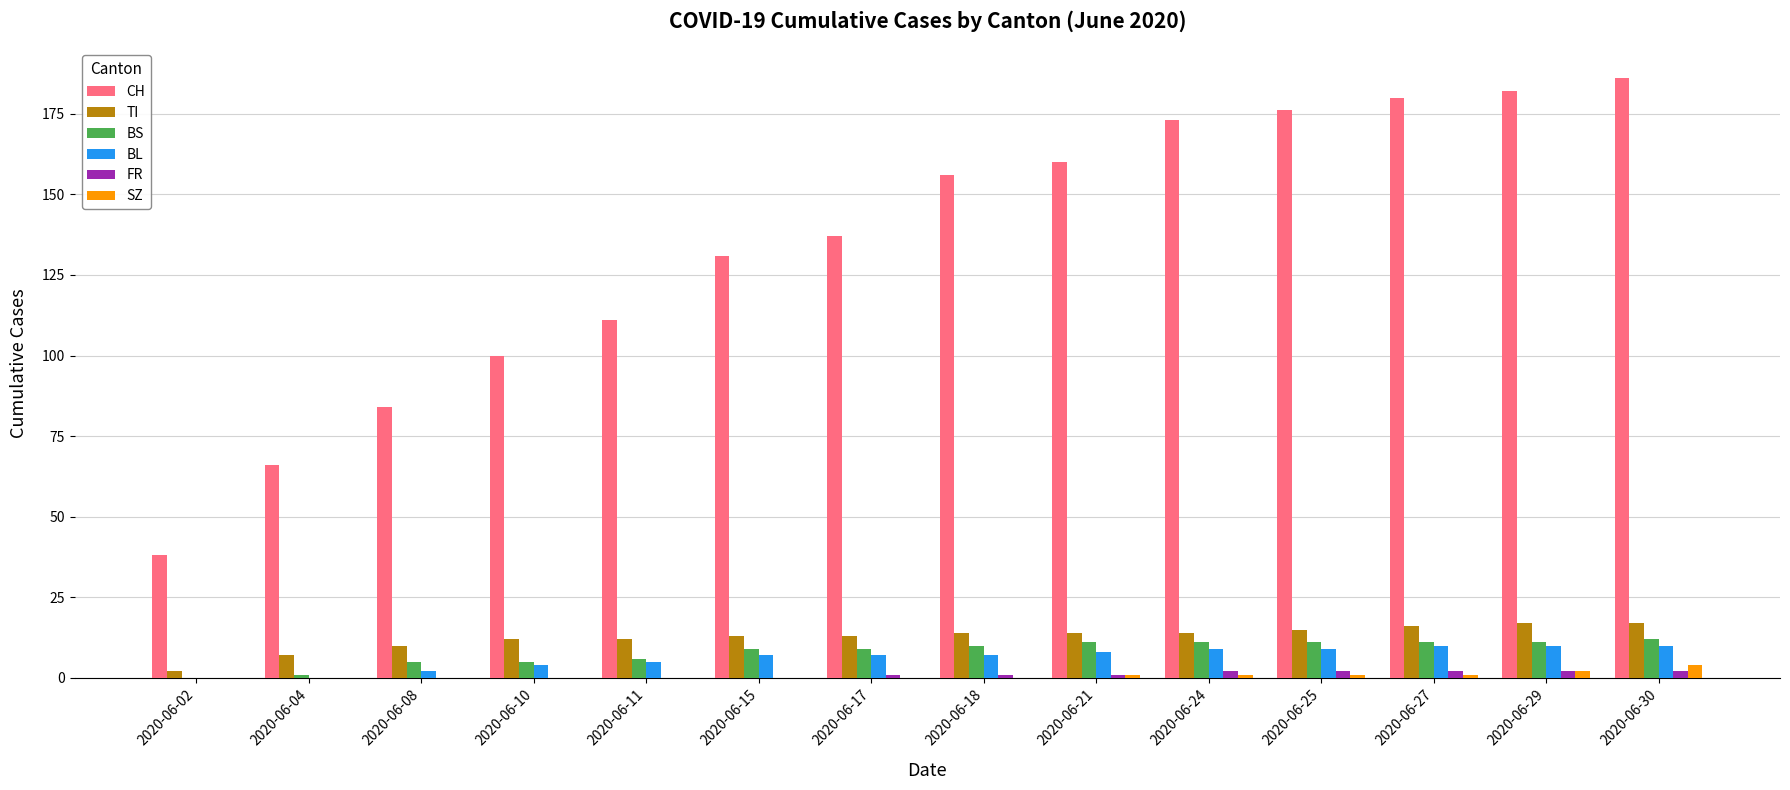

What is the maximum value shown in the chart?

186